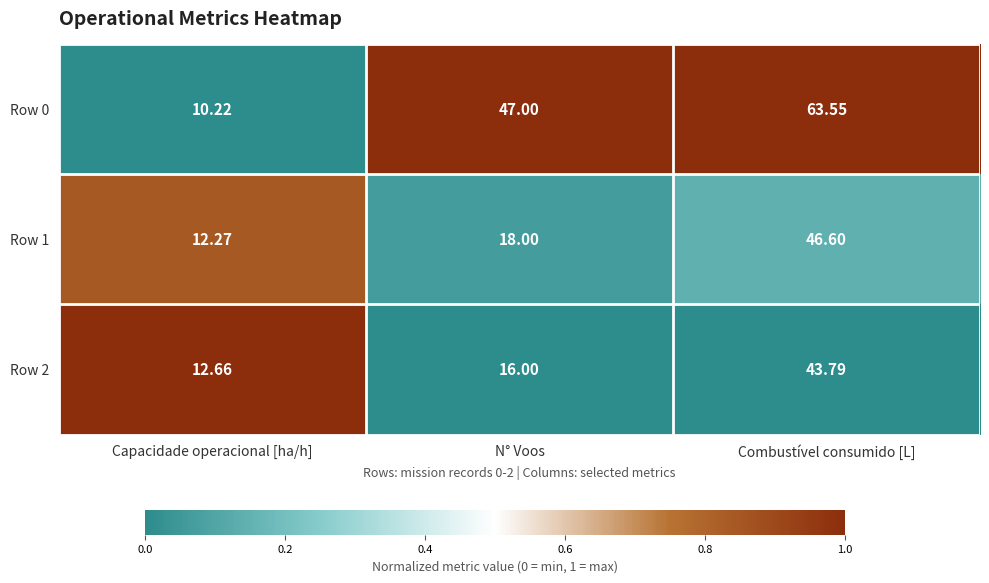

List the labels in order of Row 1 value, smallest first.

Capacidade operacional [ha/h], N° Voos, Combustível consumido [L]